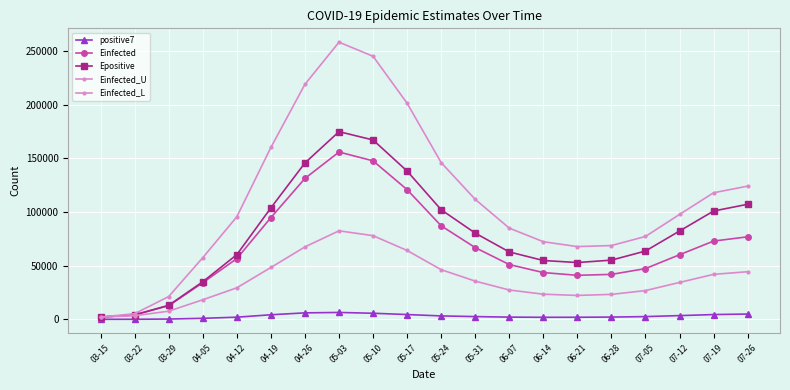

What is the minimum value shown in the chart?

3.0